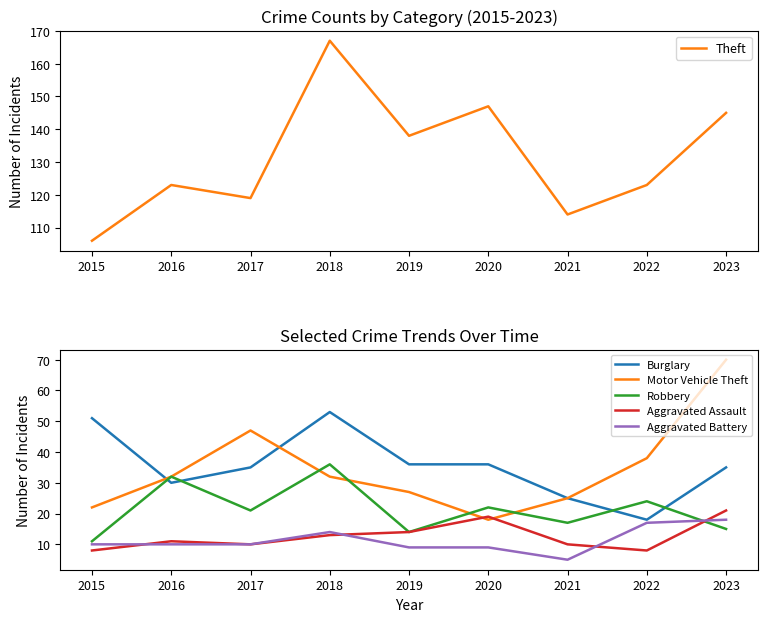

What is the difference between the maximum and minimum values in the Aggravated Battery series?

13